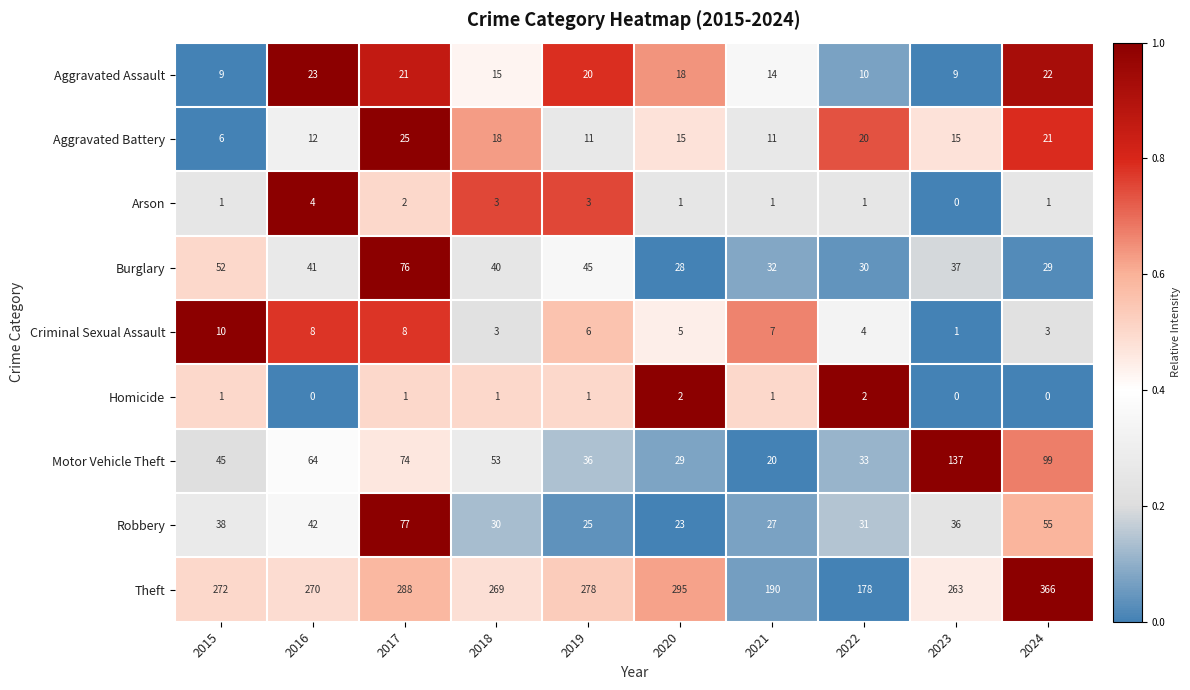

Which category has the highest value across all series?

2024